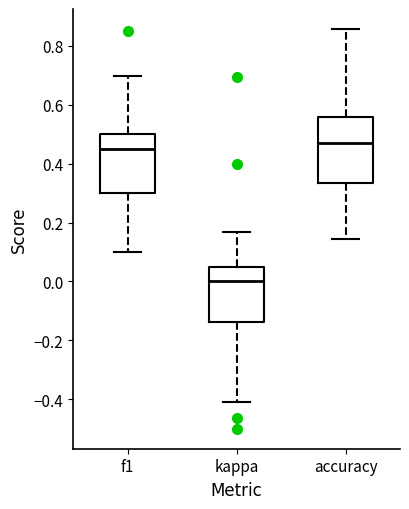

Where does the upper whisker of the box for f1 end on the y-axis? The values are not printed on the chart, so give them approximately, as read against the axis.

0.70